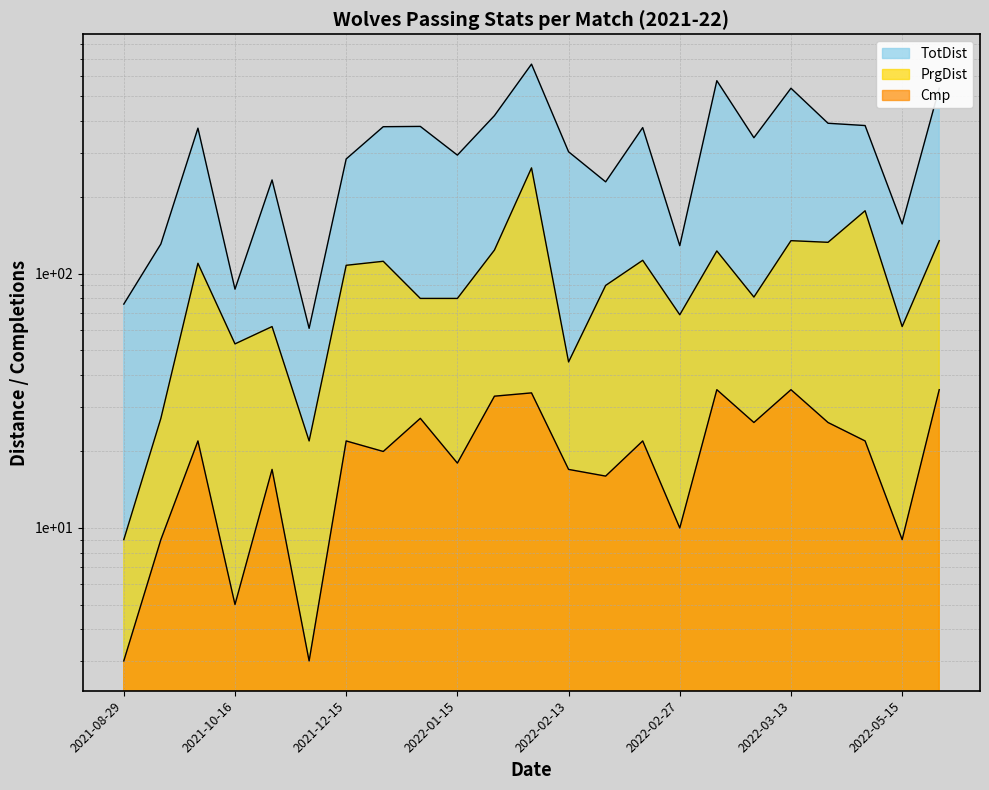

The value of TotDist at 2022-02-27 is 180. True or false?

False